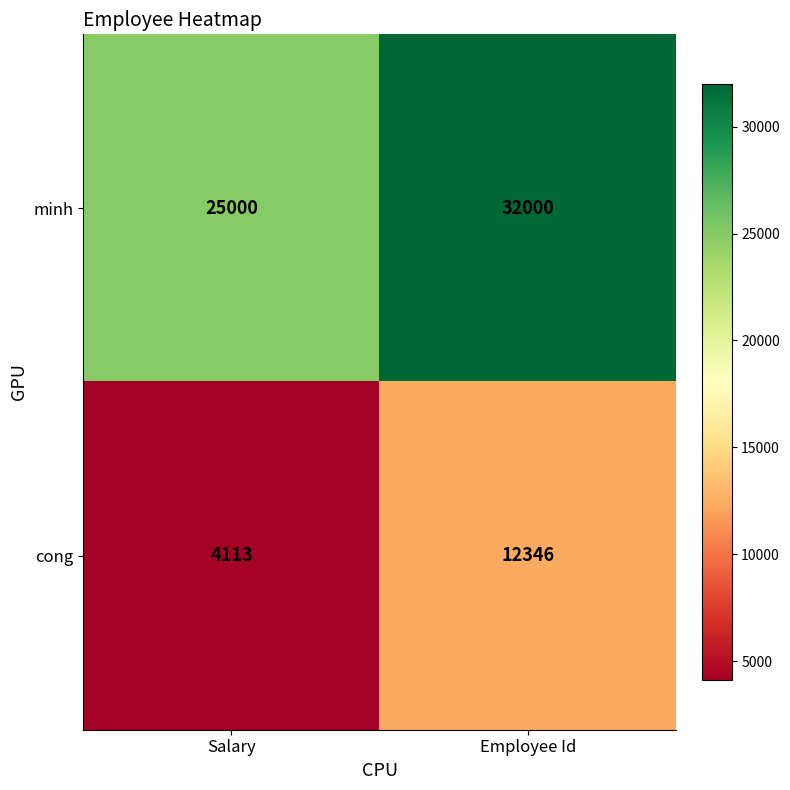

At which label is cong closest to 8229?

Salary